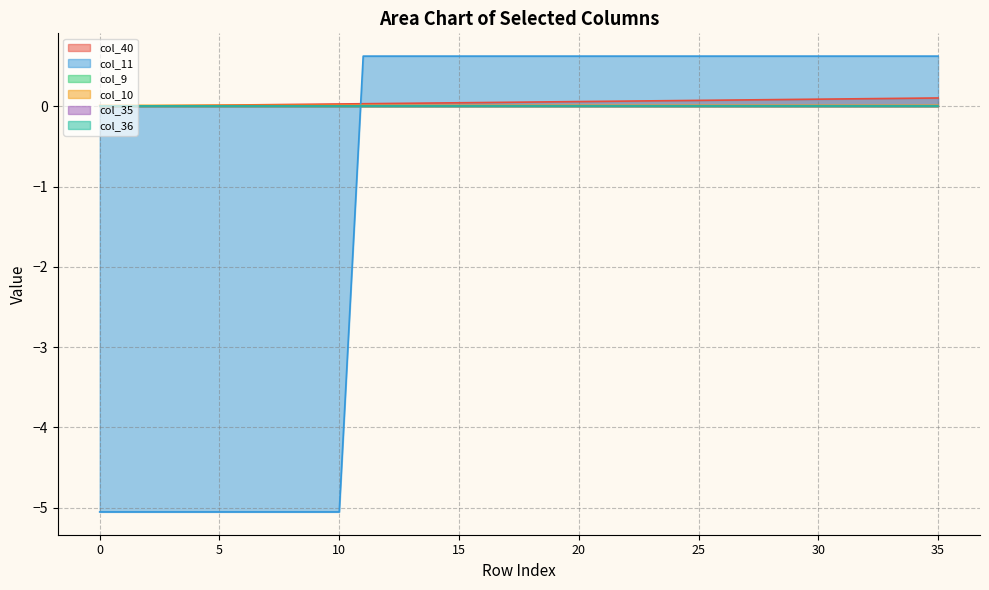

Does the chart display data point markers on the line(s)?

No